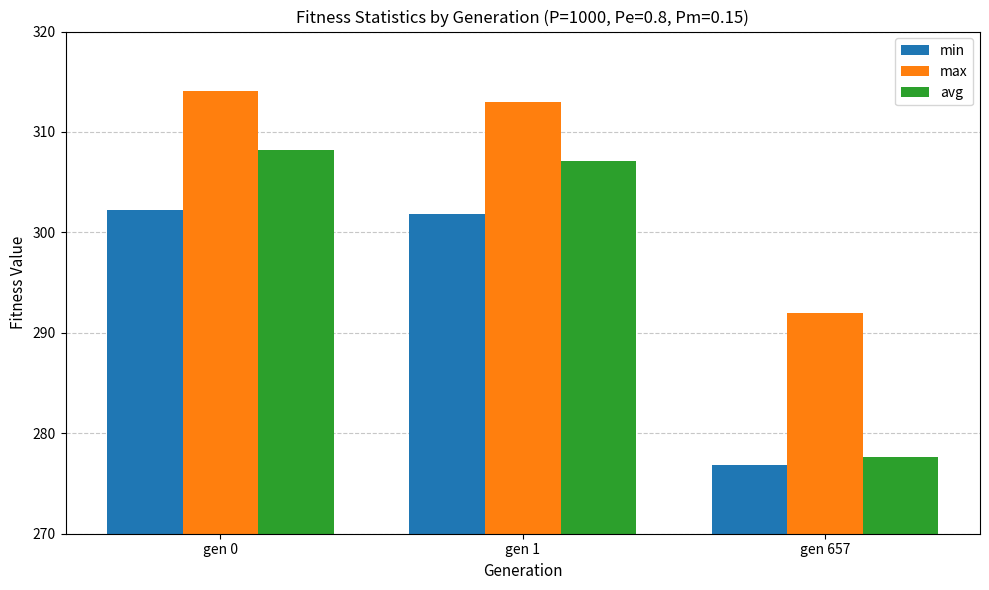

Reading right to left, transcribe all the data shown in this chart.

min: gen 657=276.8	gen 1=301.9	gen 0=302.2
max: gen 657=291.9	gen 1=313.0	gen 0=314.1
avg: gen 657=277.7	gen 1=307.1	gen 0=308.2